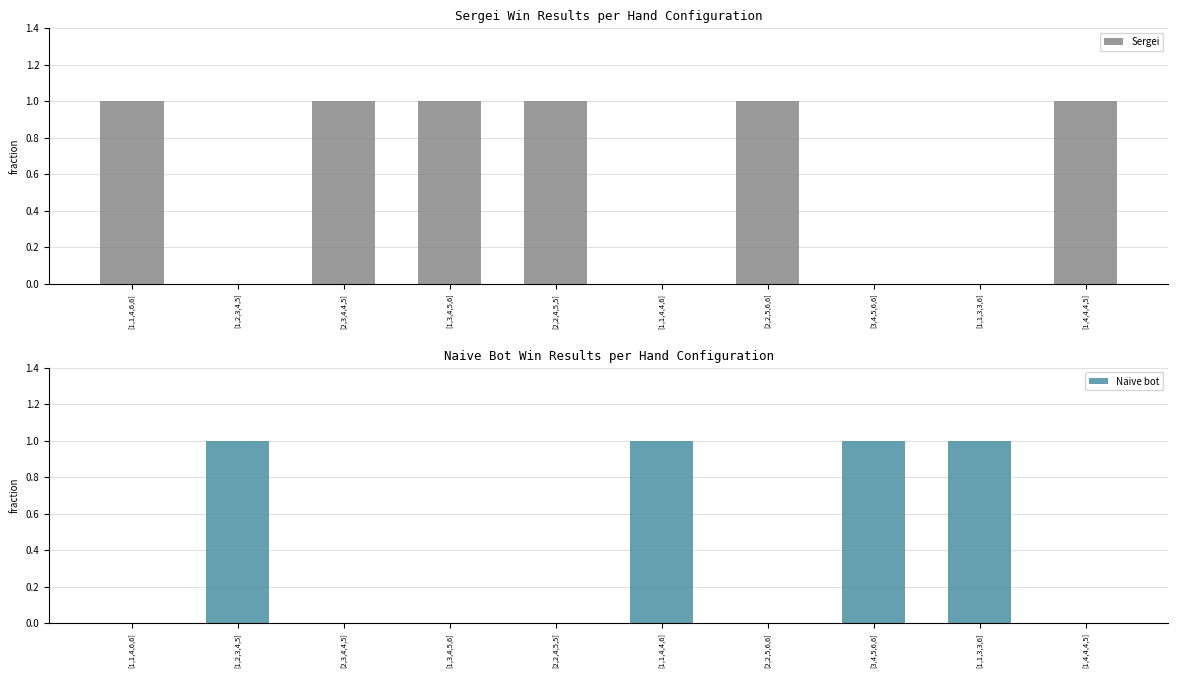

At which category is the sum across all series the highest?

[1,1,4,6,6]